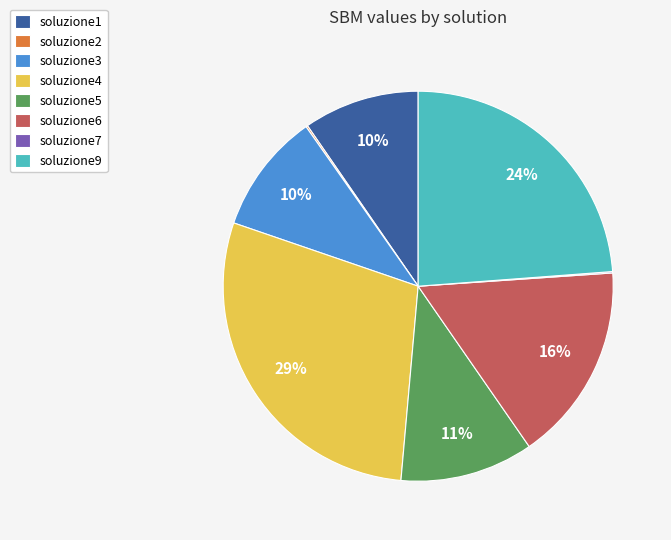

To the nearest percent, what is the difference between the largest and smallest slice percentages?

29%